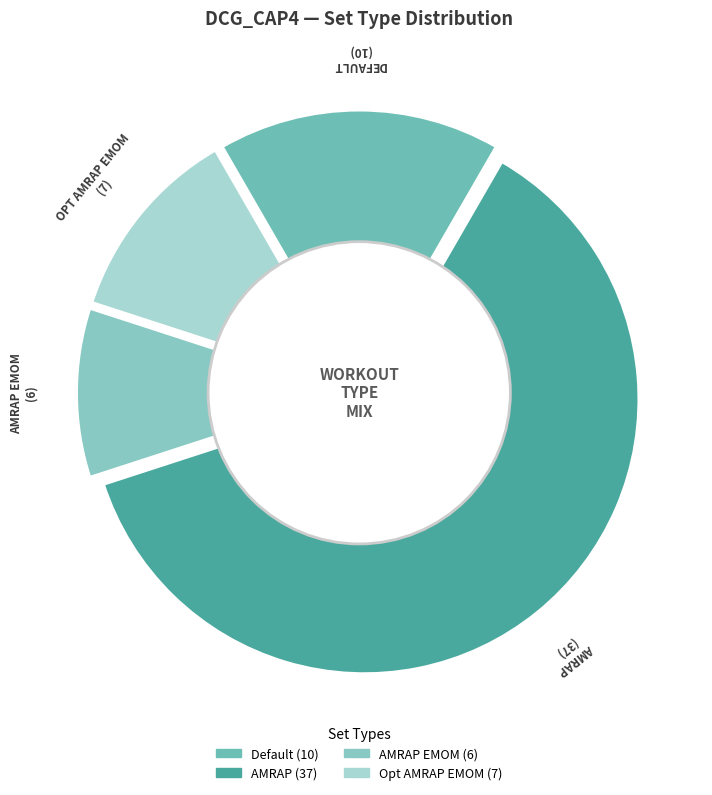

Is it true that AMRAP EMOM is 7% of the pie?

False